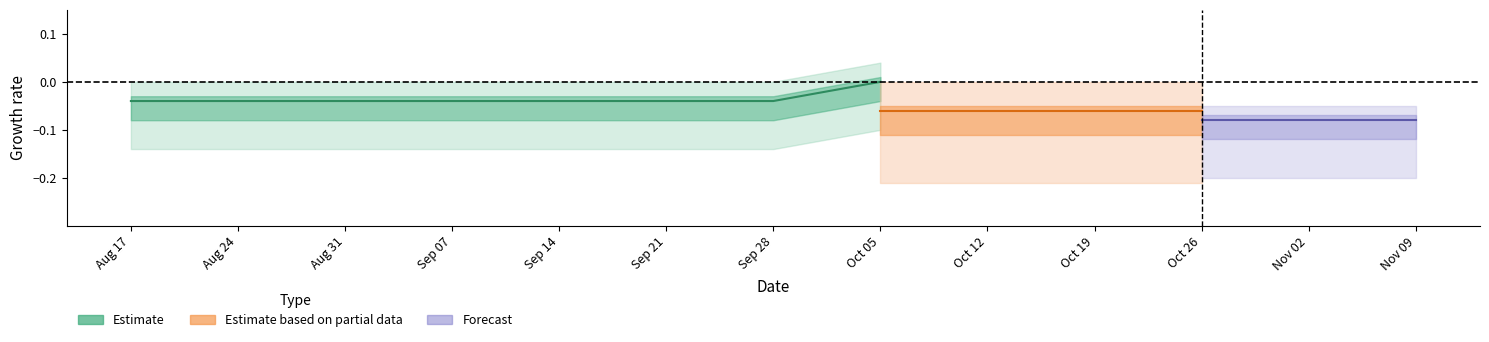

Between 1 and 0, which series saw the biggest shift?

Estimate_center